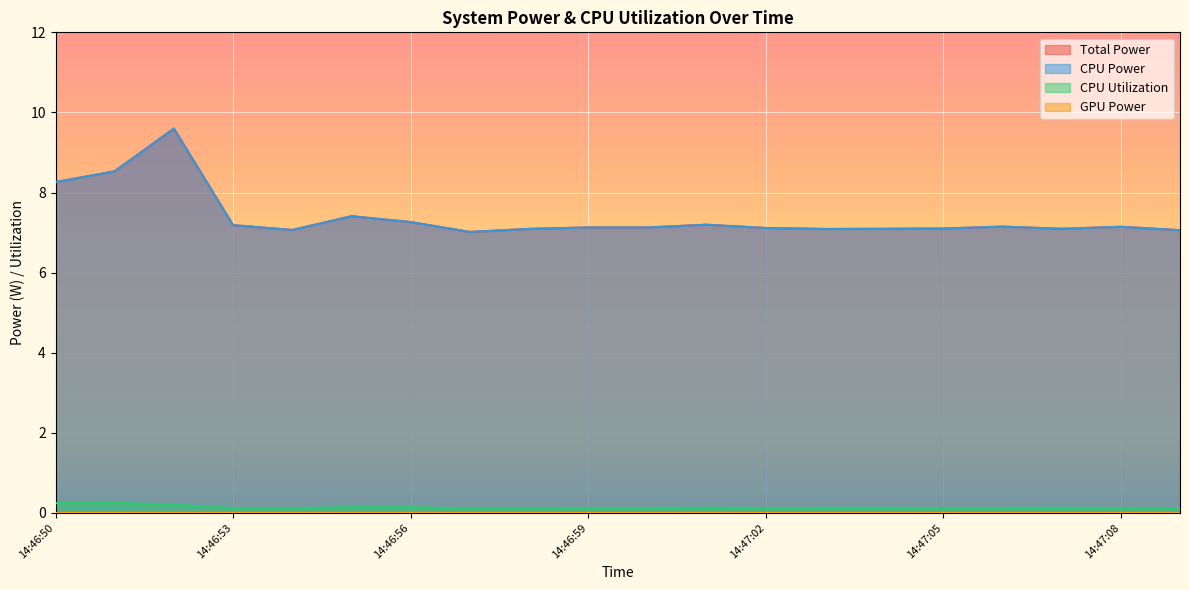

What is the difference between the maximum and minimum values in the CPU Utilization series?

0.1